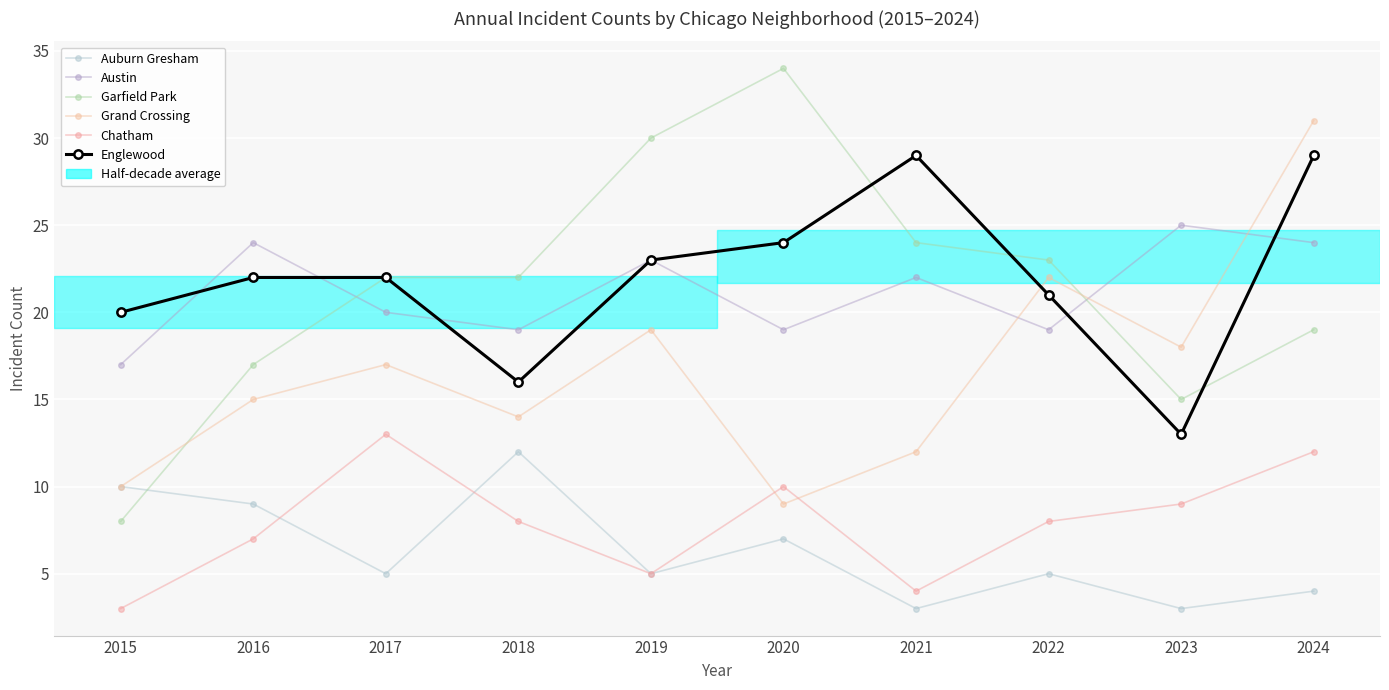

Which series has the largest total across all categories?

Englewood